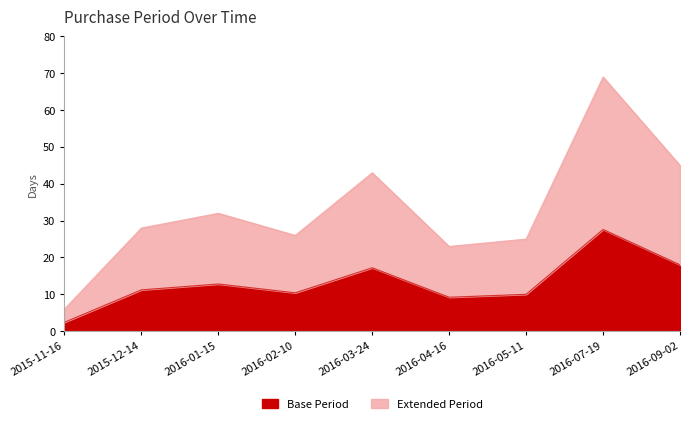

What is the label of the 9th point from the right?

2015-11-16